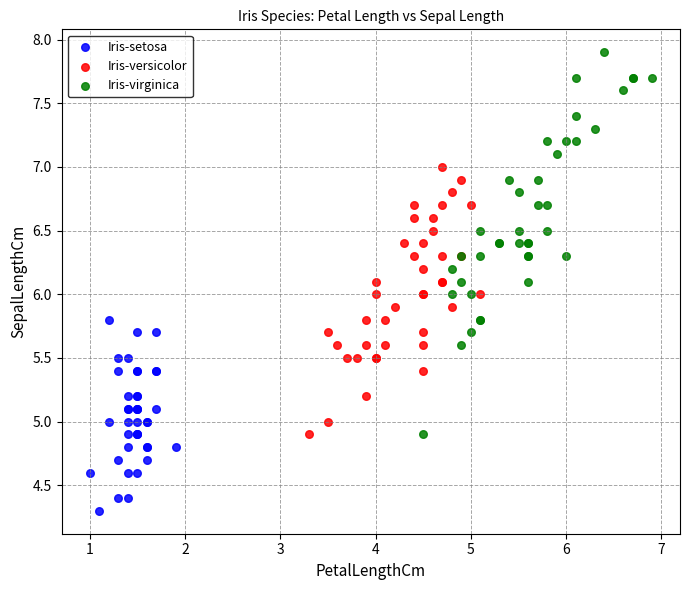

Which series has the widest spread of Y values?

Iris-virginica